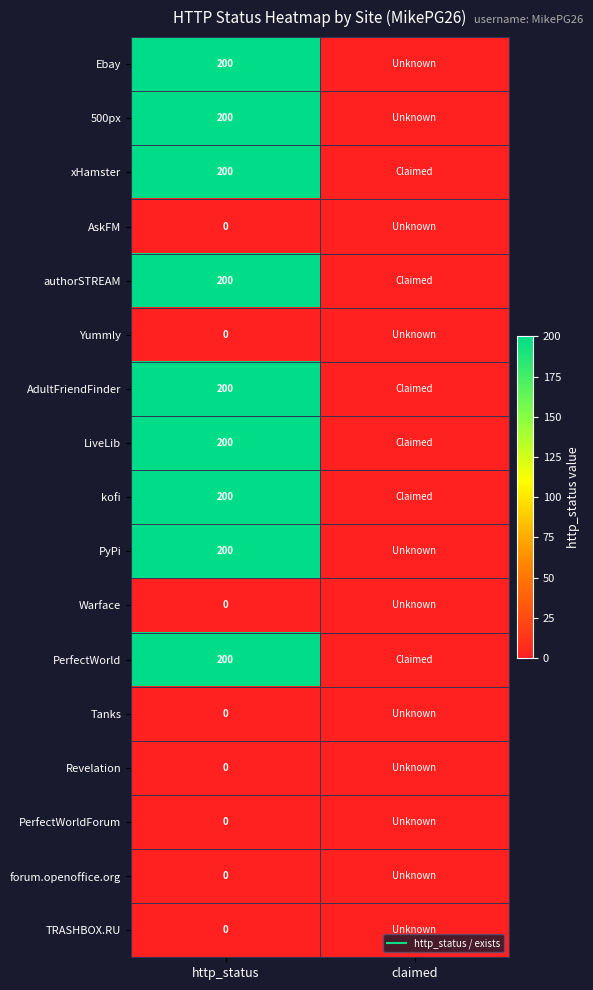

At claimed, list the series in order from smallest to largest.

Ebay, 500px, AskFM, Yummly, PyPi, Warface, Tanks, Revelation, PerfectWorldForum, forum.openoffice.org, TRASHBOX.RU, xHamster, authorSTREAM, AdultFriendFinder, LiveLib, kofi, PerfectWorld